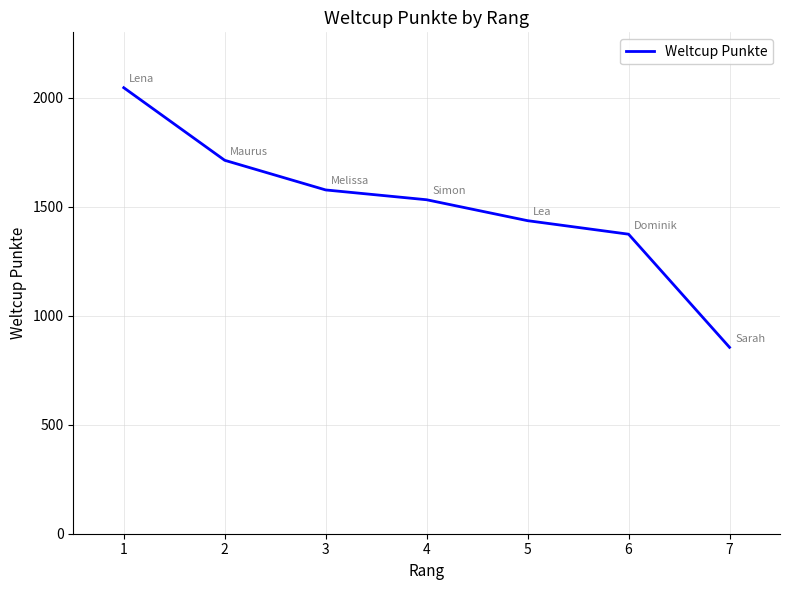

True or false: there are more than 2 points higher than both neighbors.

False